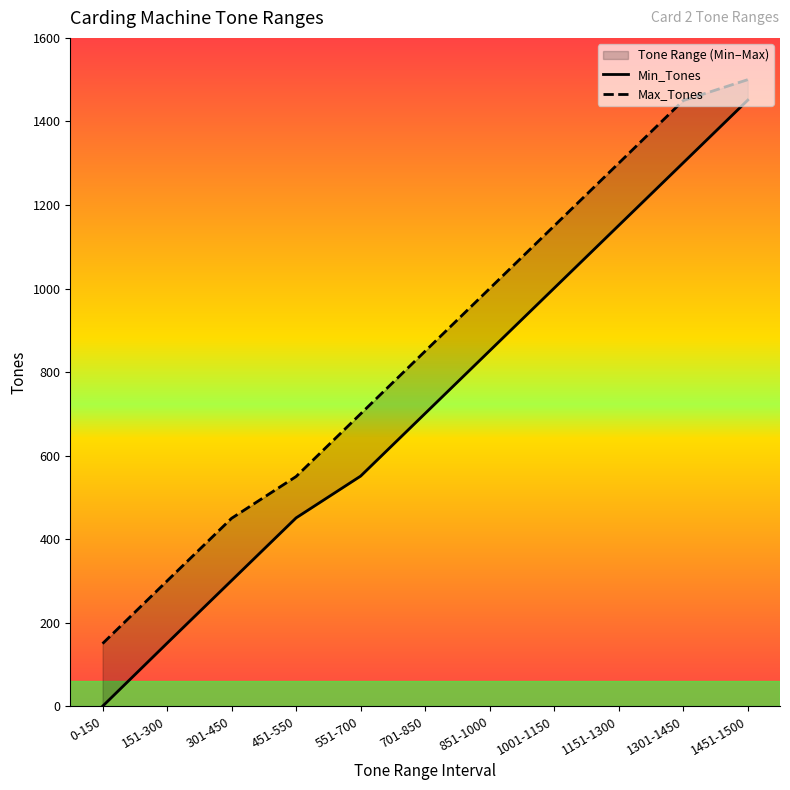

What are all the series names shown in the legend?

Min_Tones, Max_Tones